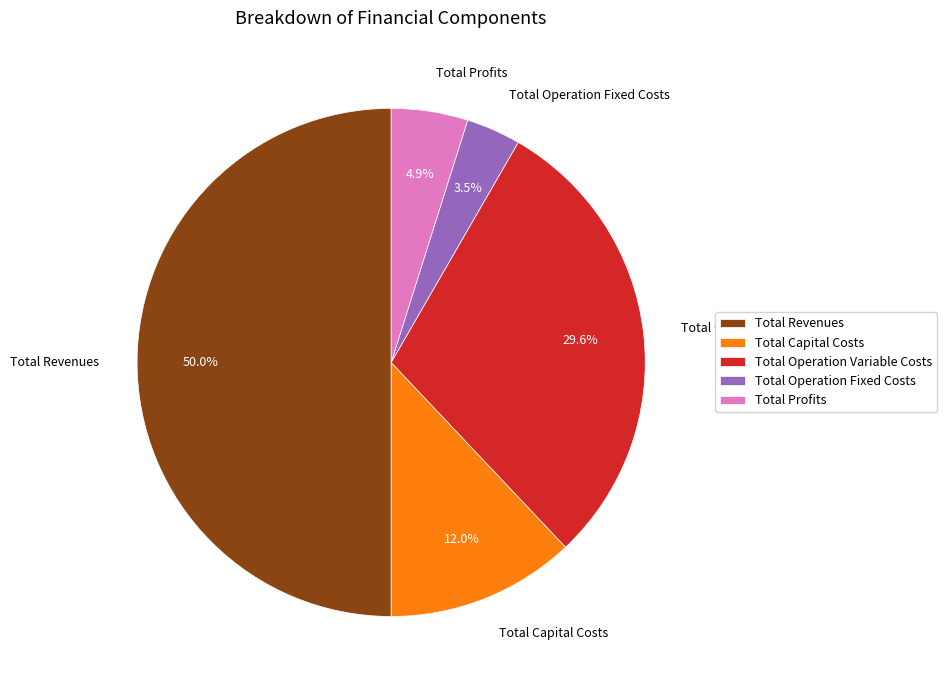

Do Total Operation Fixed Costs and Total Revenues together represent more than half of the pie?

Yes